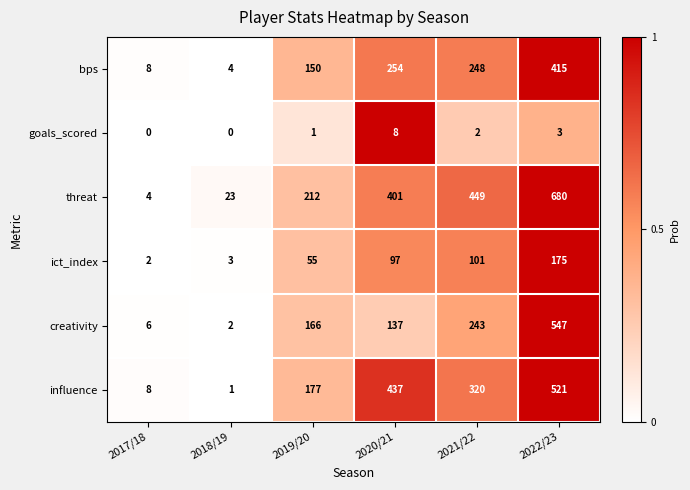

What is the lowest value of the bps series?

4